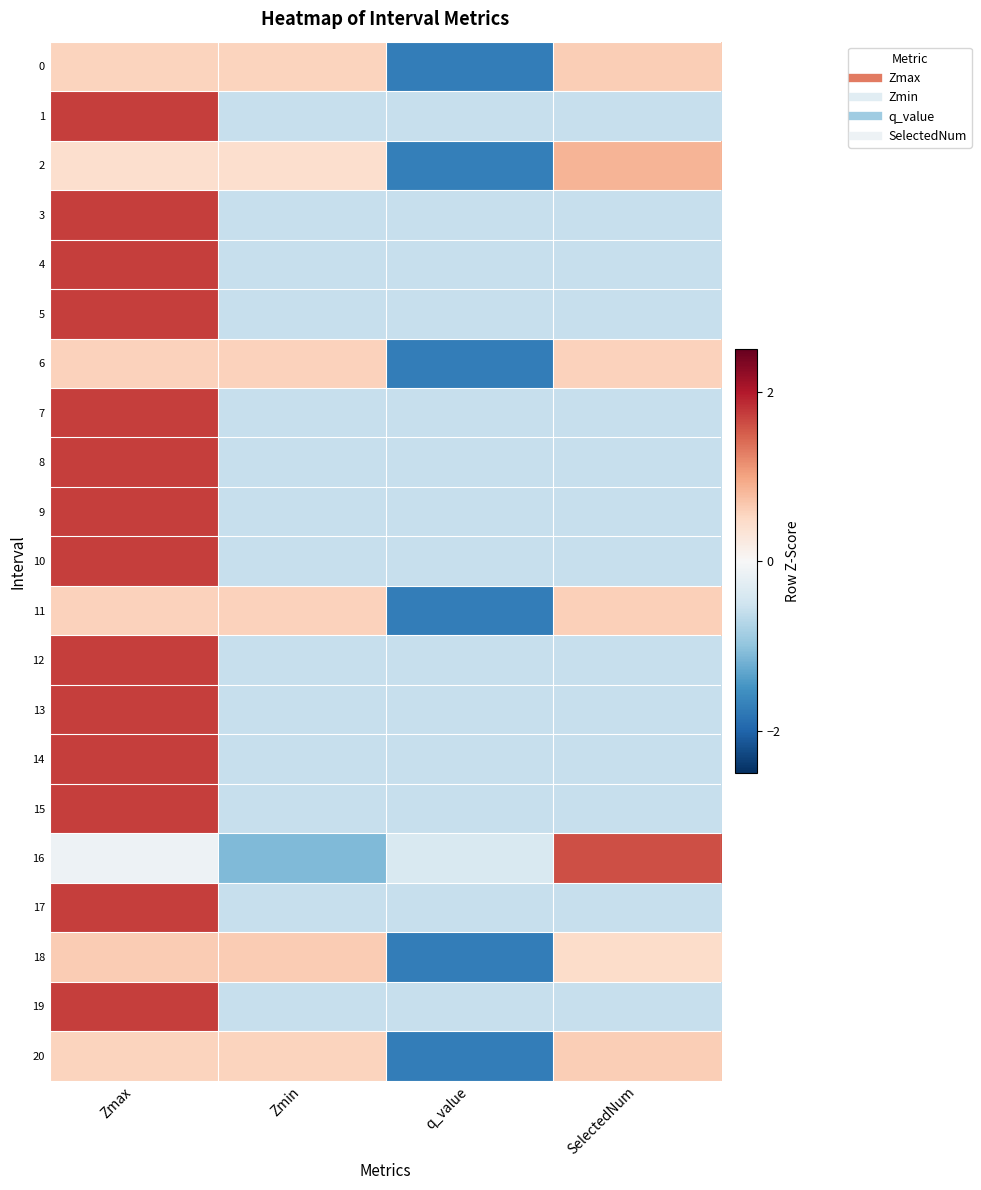

Which series has the largest total across all categories?

11